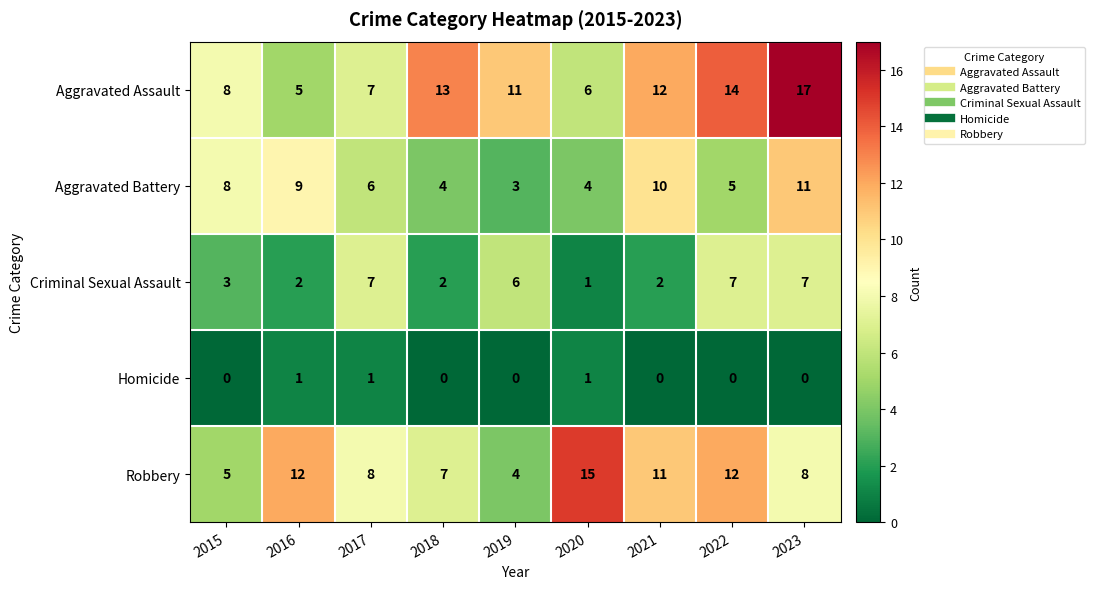

Between 2015 and 2019, which series saw the biggest shift?

Aggravated Battery